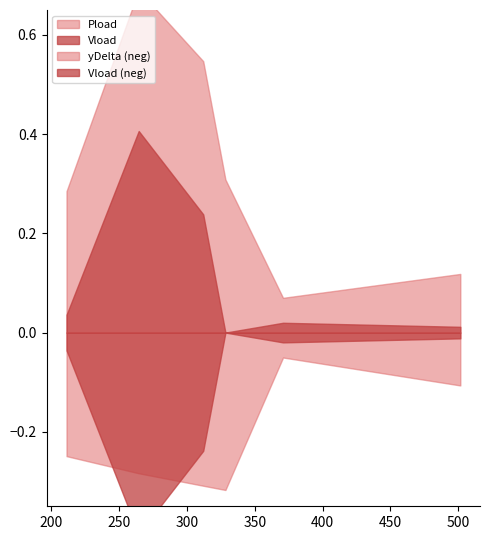

List the series in order of their peak value, highest first.

Pload, Vload, yDelta